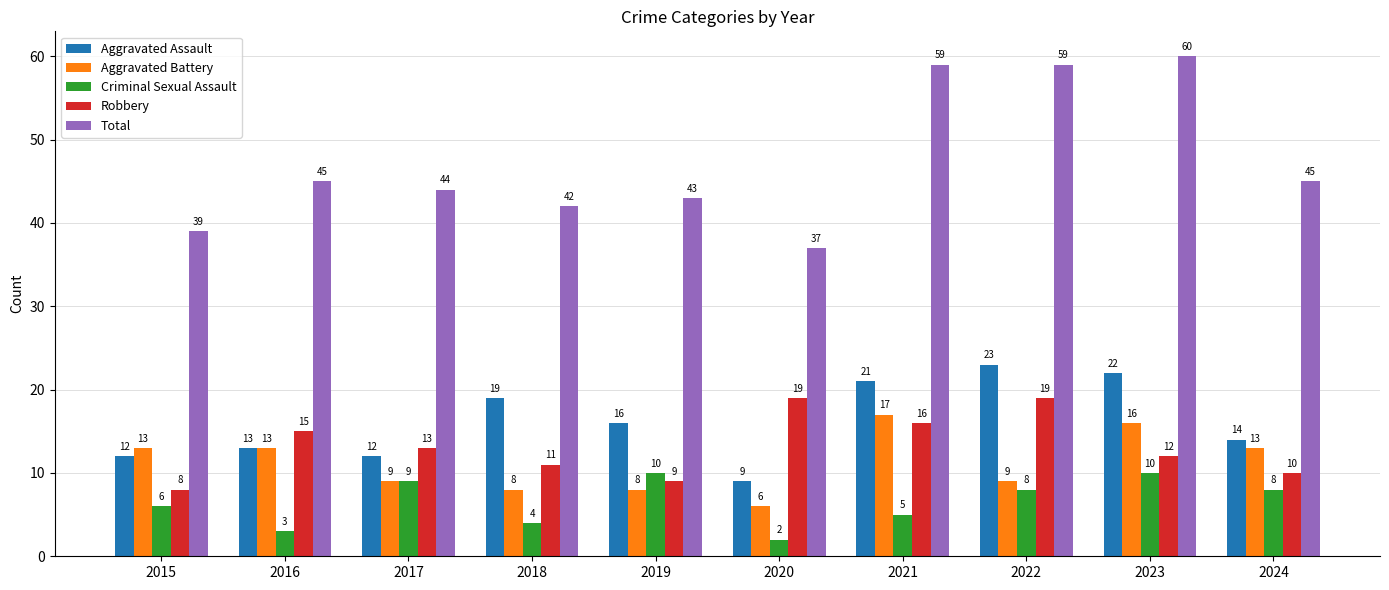

What is the maximum value for Total?

60